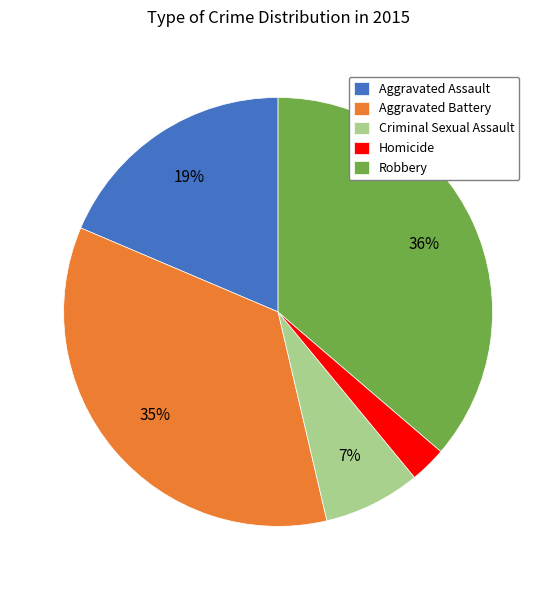

To the nearest percent, what is the combined percentage of Homicide and Aggravated Battery?

38%